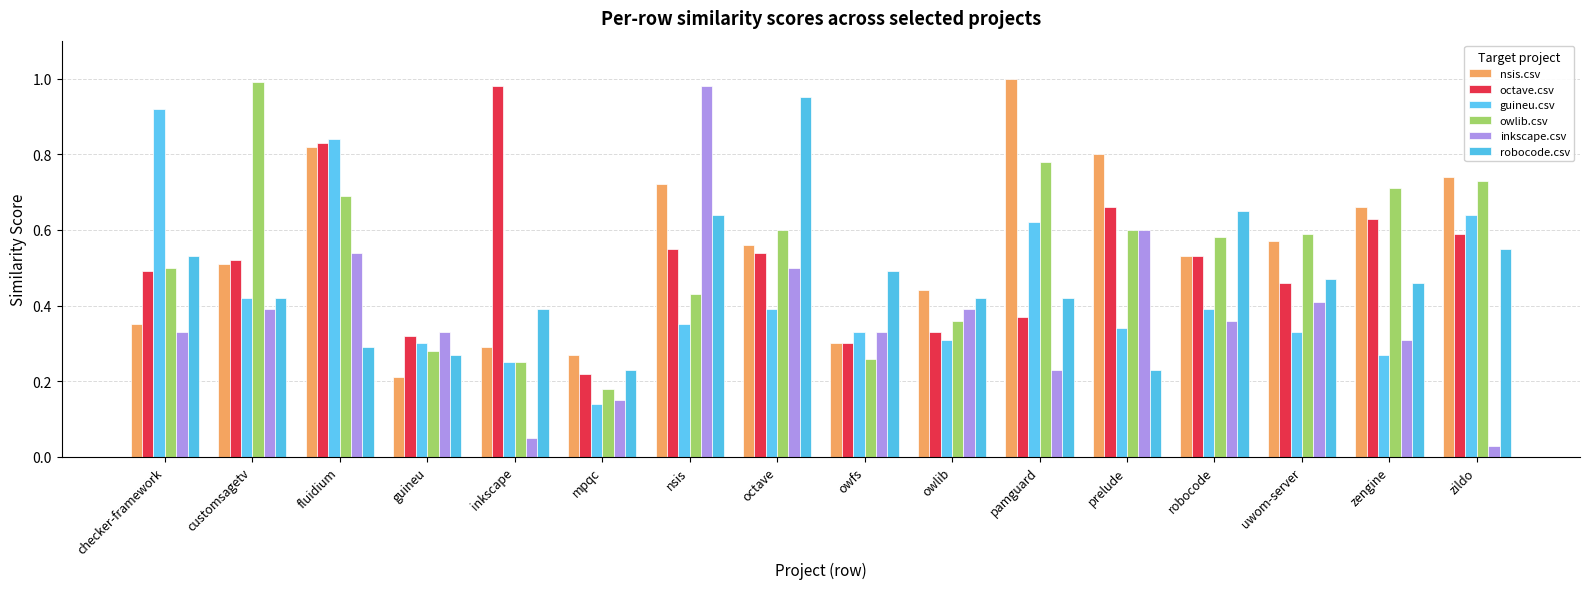

Is it true that guineu.csv equals 0.6 at customsagetv?

False